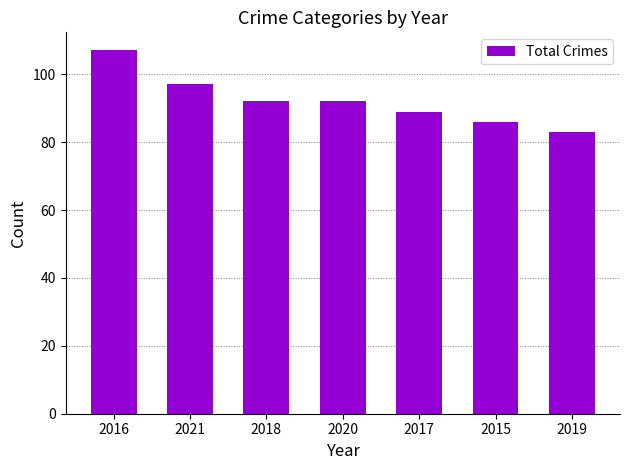

Is it true that the value at 2016 is 69?

False